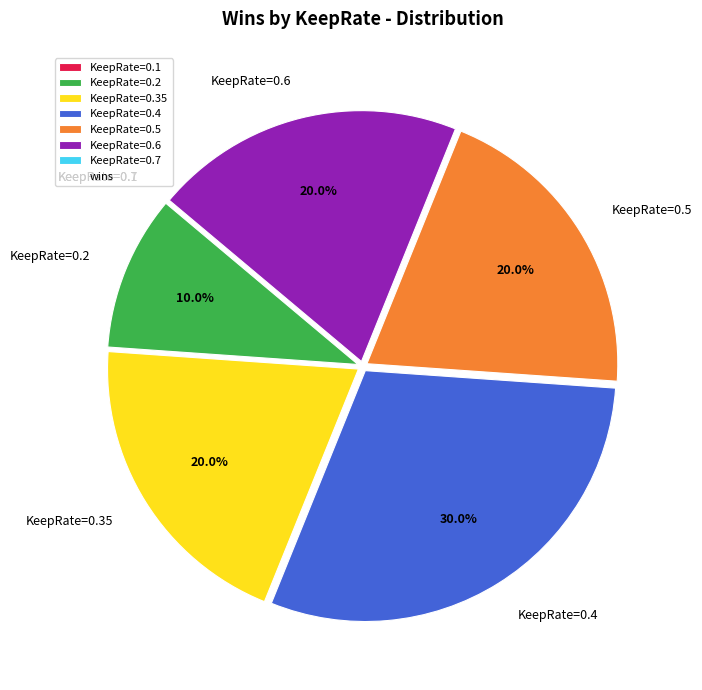

Is there a majority slice in this chart?

No